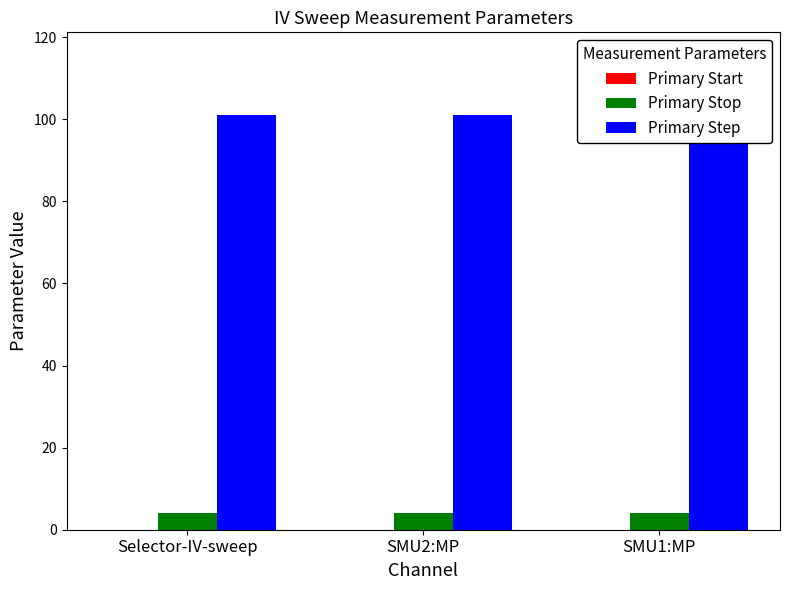

Does the chart contain any negative values?

No